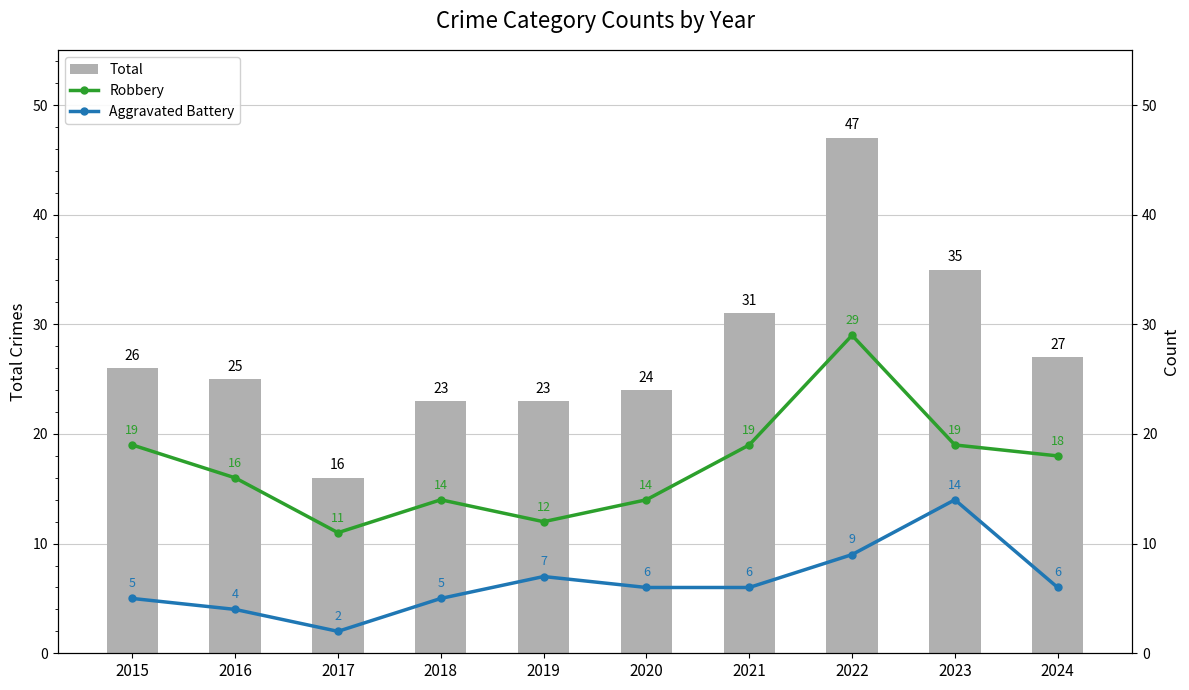

At which category is the sum across all series the highest?

2022